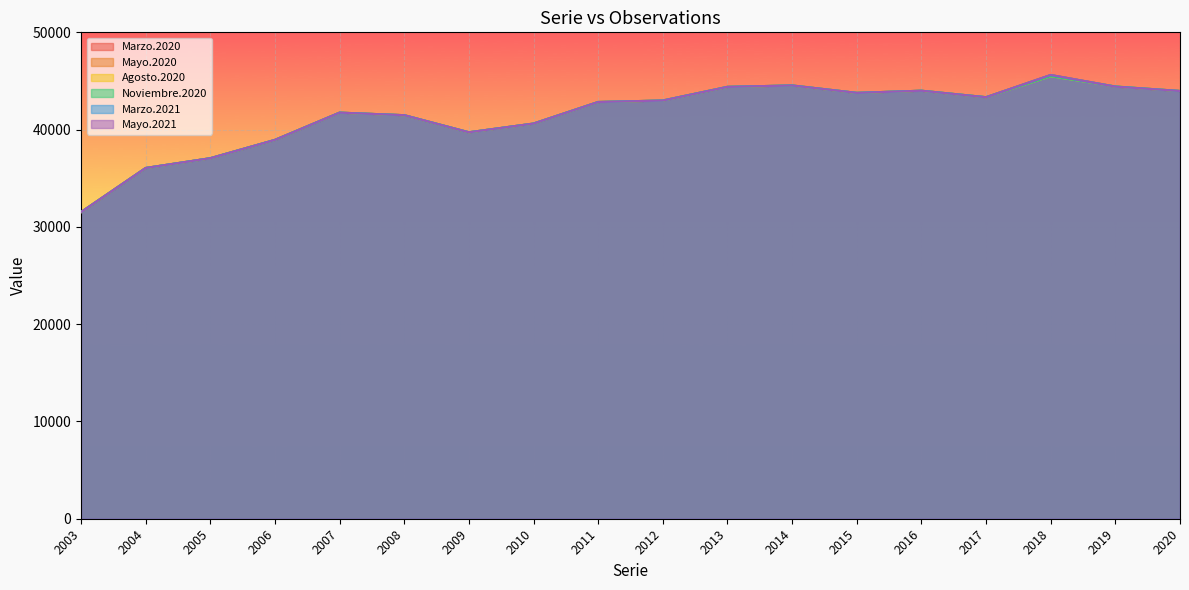

Is it true that Marzo.2020 equals 41483 at 2008?

True